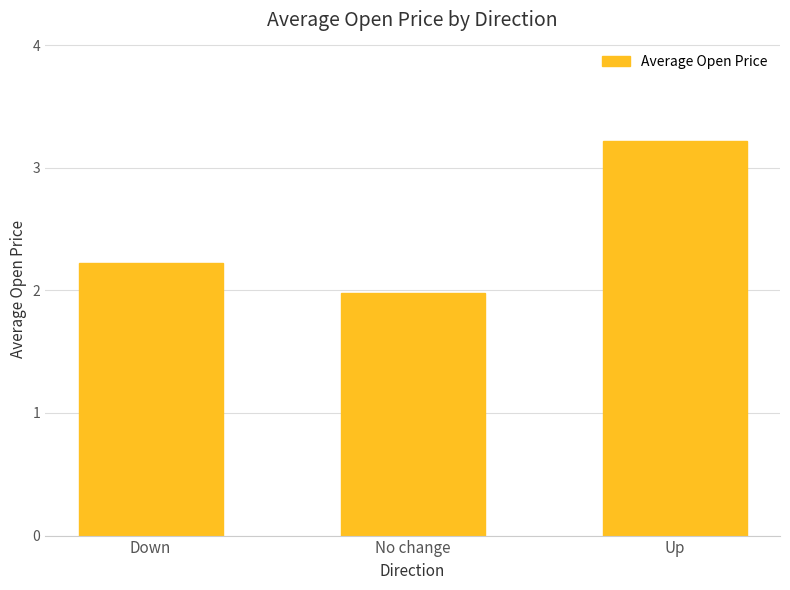

How many data points does each series have?

3